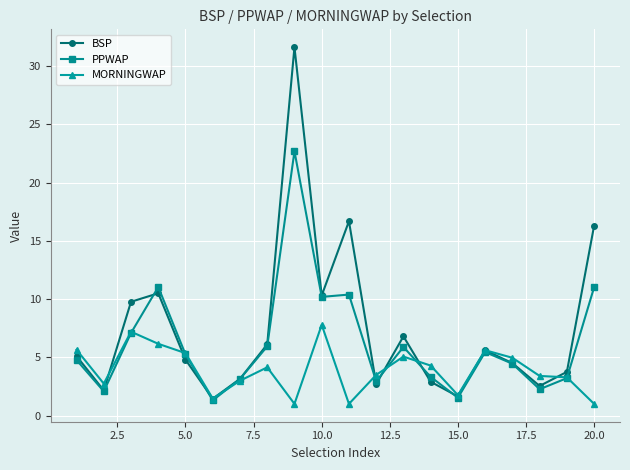

How many lines are shown in the chart?

3